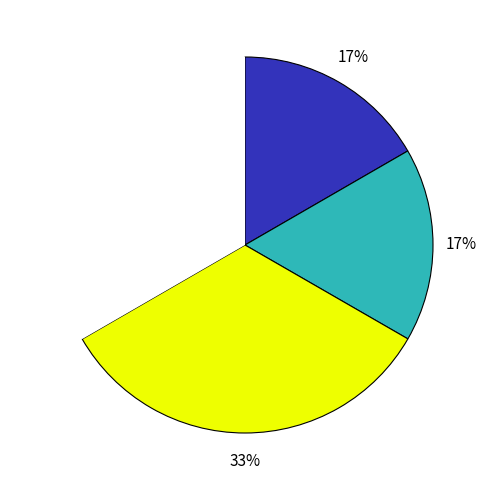

Count the number of slices in the pie.

4